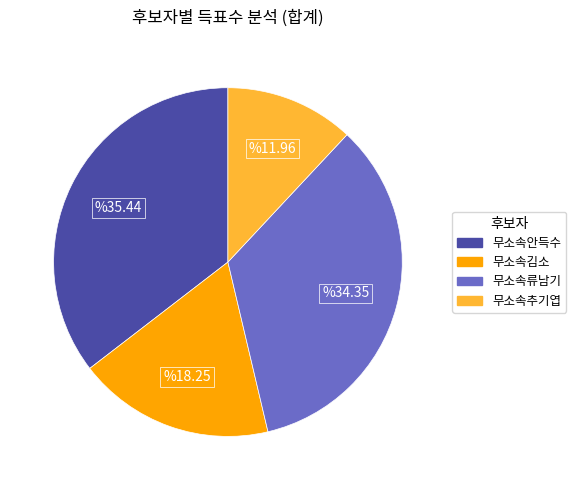

Is there any slice that represents more than half of the pie?

No